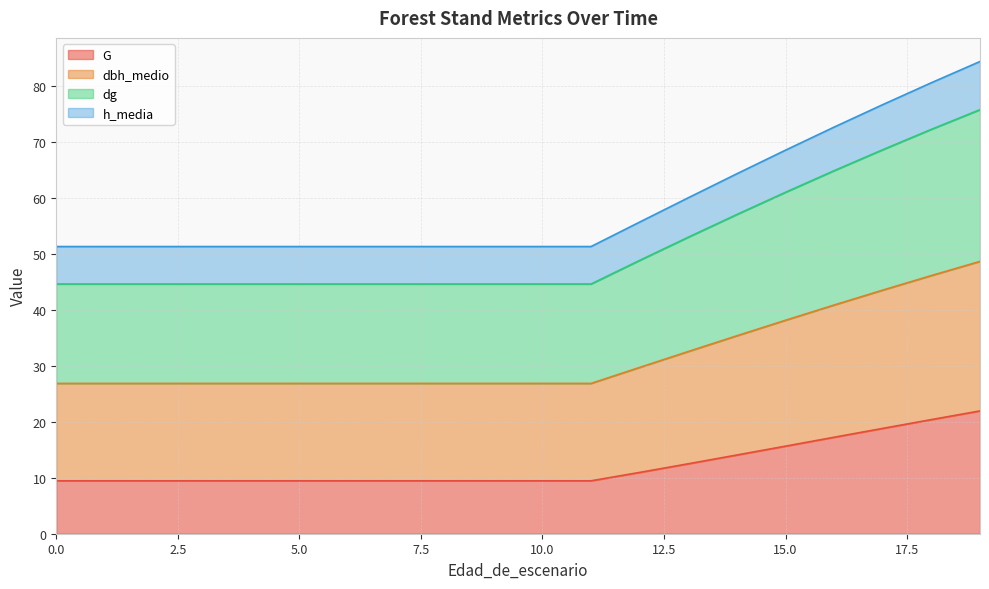

What is the highest value of the G series?

21.9